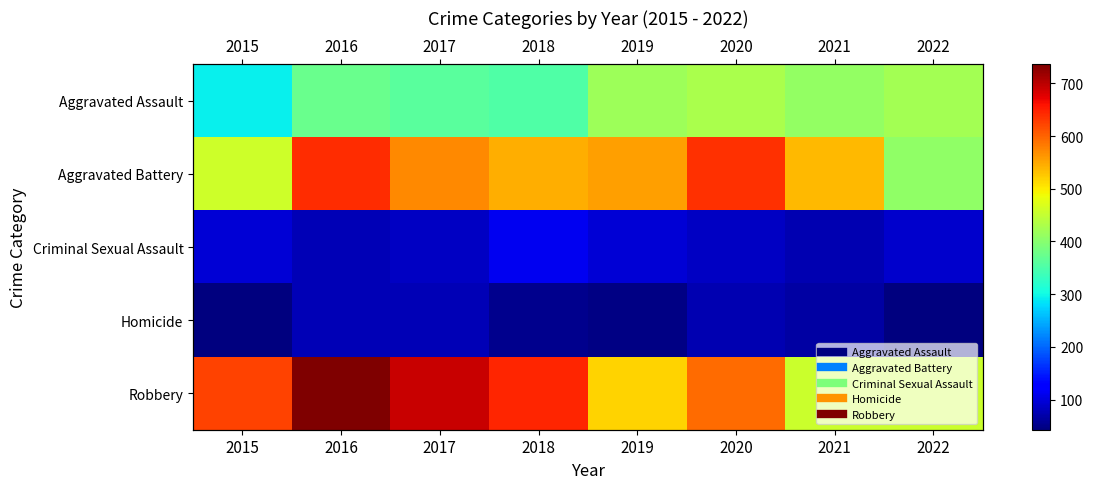

What is the difference between the Aggravated Battery values at 2021 and 2019?

19